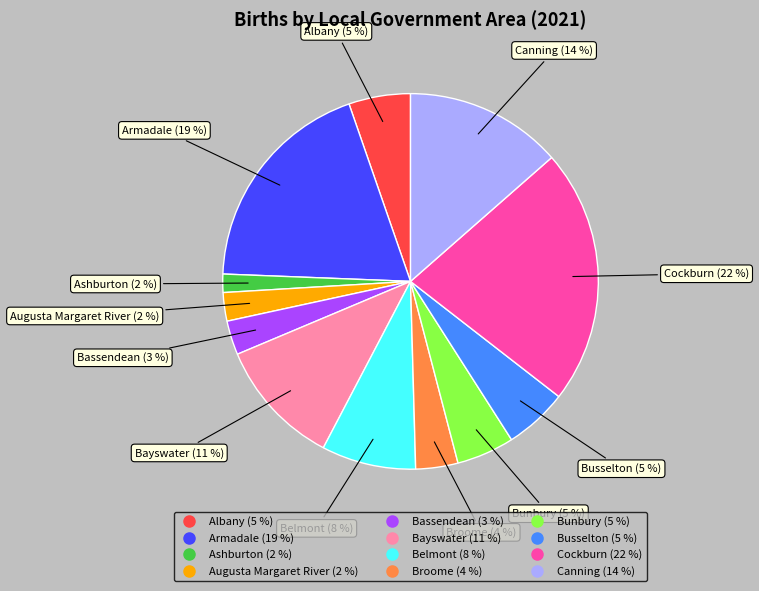

Do Bayswater and Bunbury together represent more than half of the pie?

No